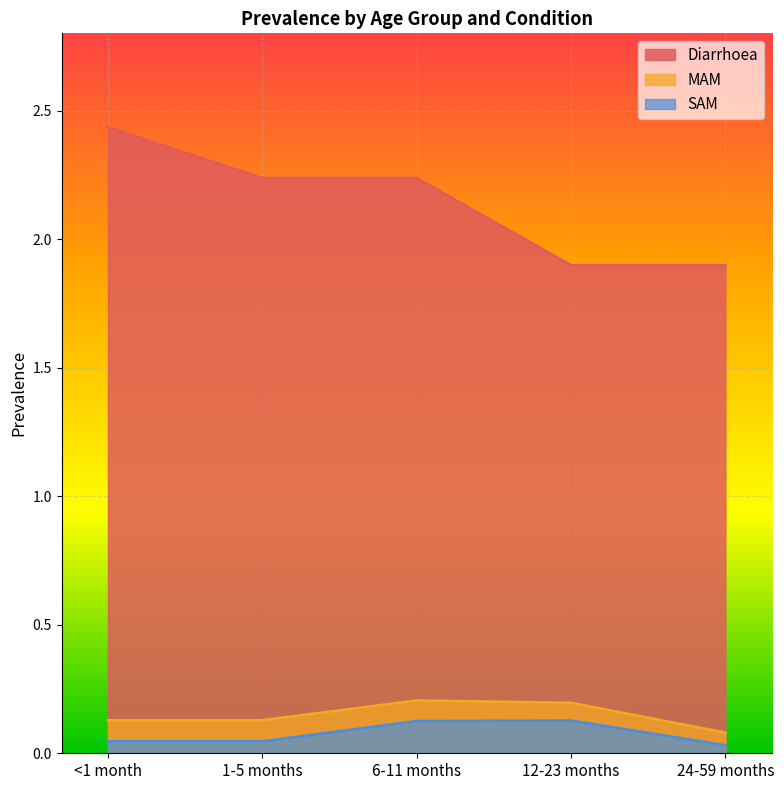

Which series has the largest total across all categories?

Diarrhoea